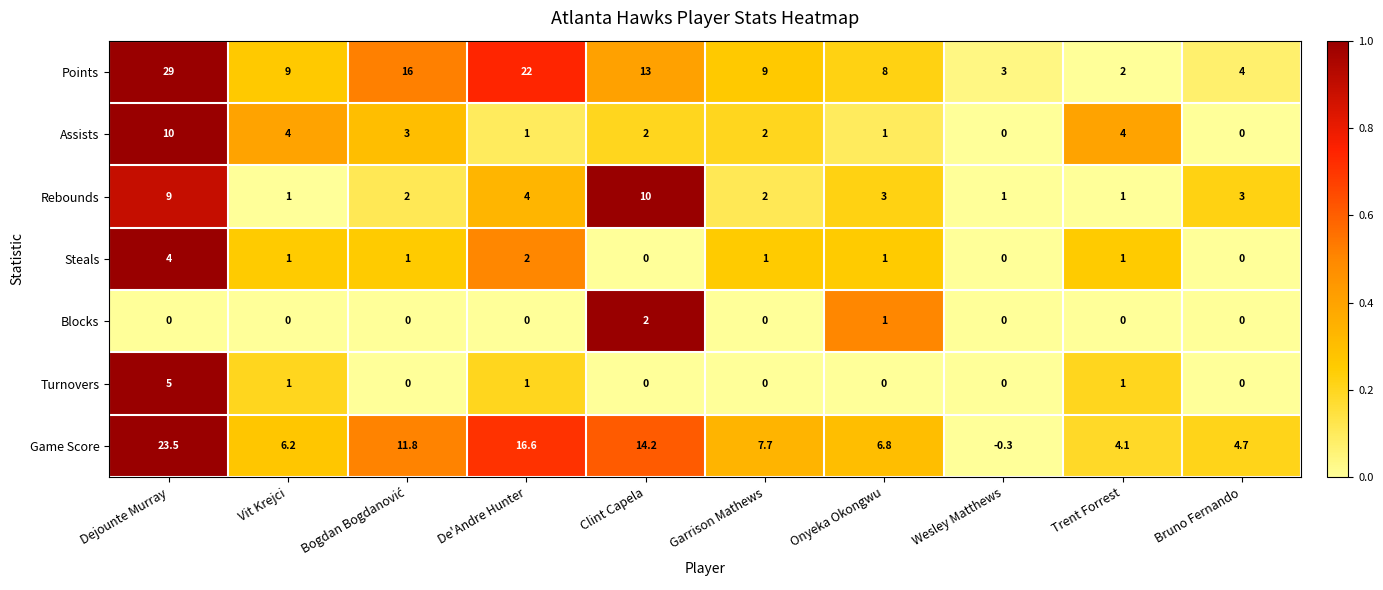

True or false: Points has a value of 4.0 at Garrison Mathews.

False